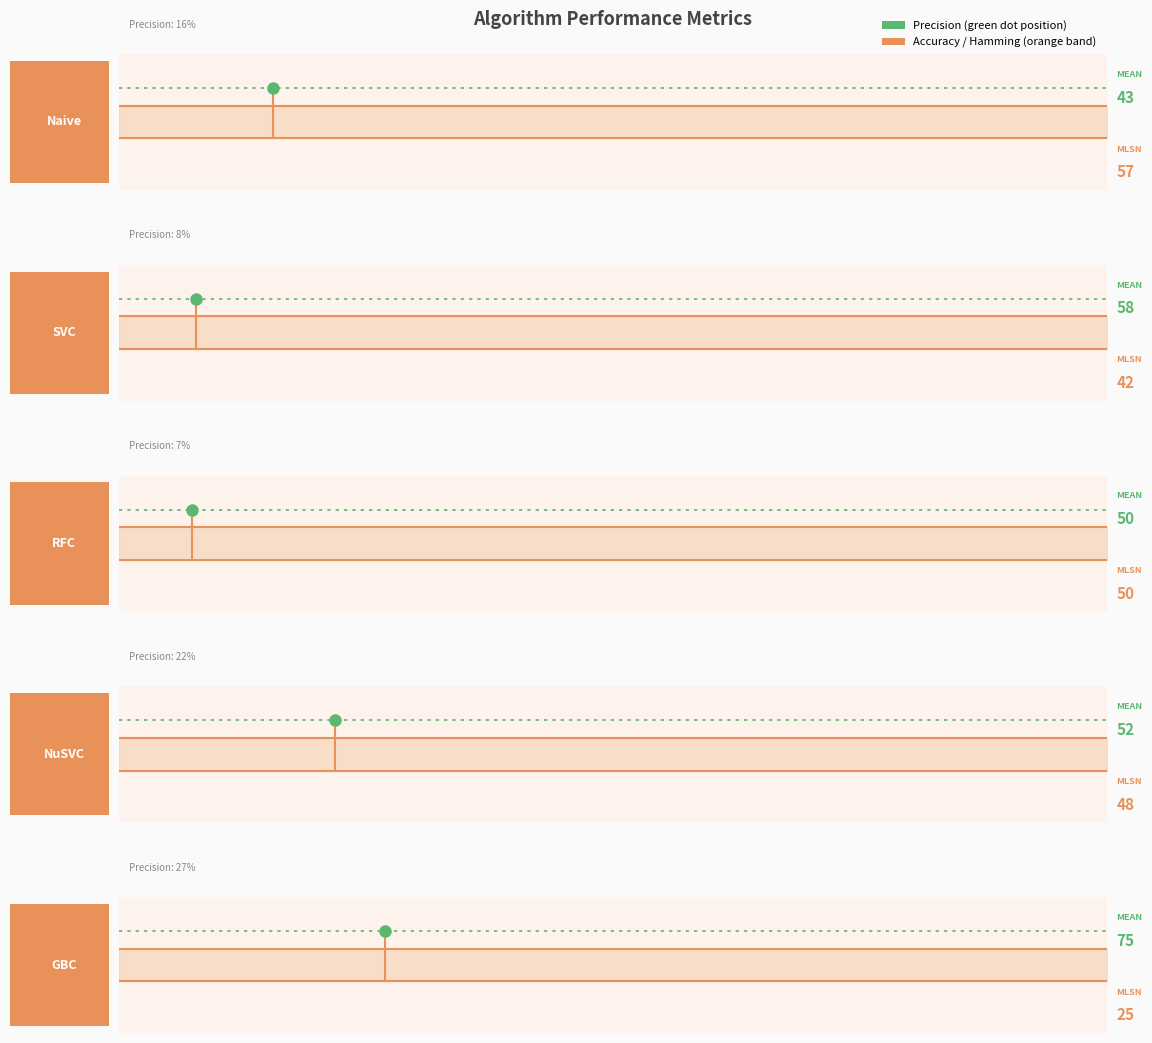

The Precision series shows 0.1 at GradientBoostingClassifier. True or false?

False